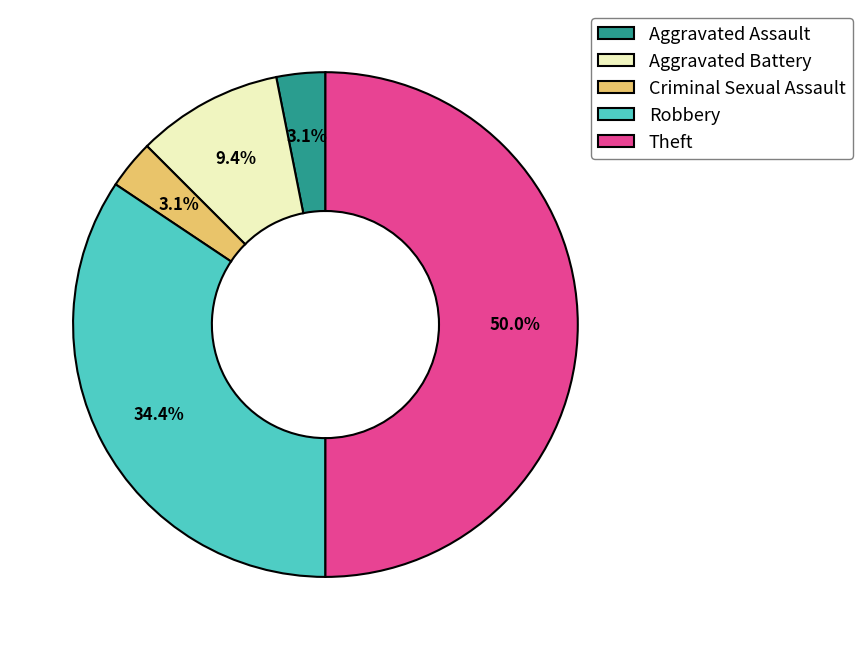

Combined, what portion of the pie is Aggravated Battery and Criminal Sexual Assault?

12.5%